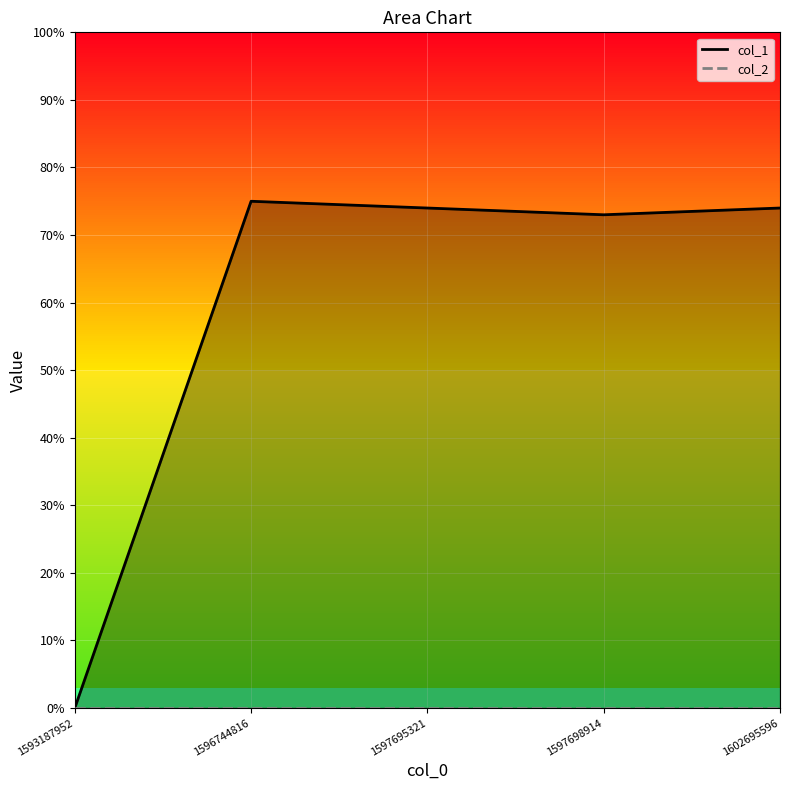

The value of col_2 at 1597698914 is 0. True or false?

True